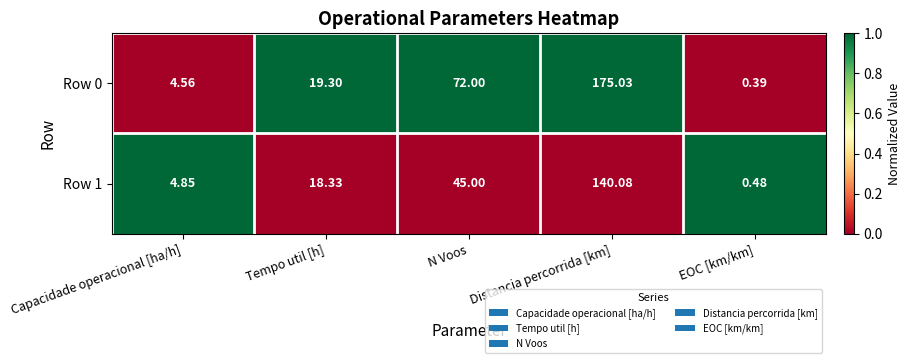

Which series has the largest range (max minus min)?

Row 0